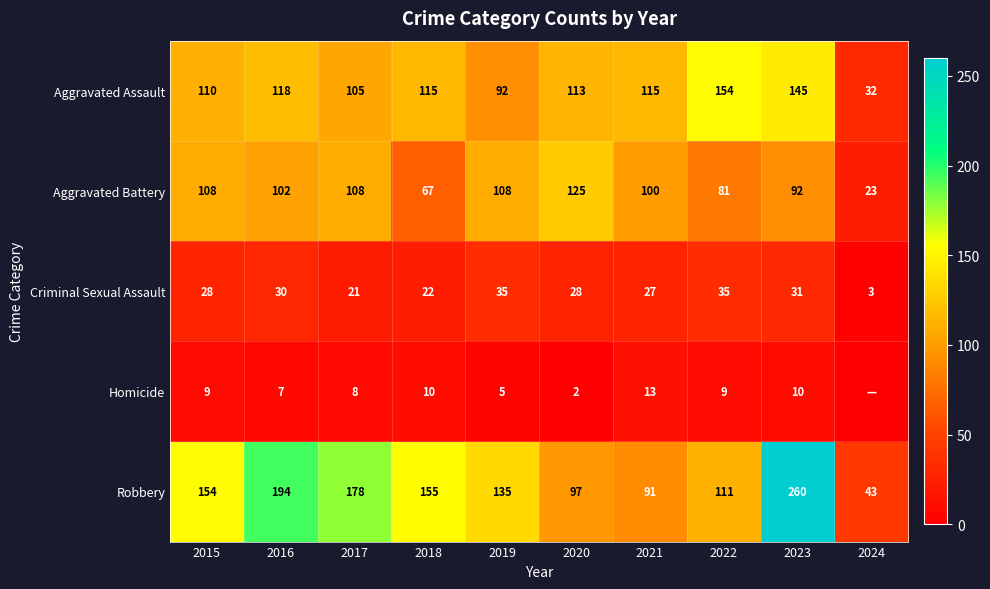

Rank the series at 2018 from lowest to highest value.

Homicide, Criminal Sexual Assault, Aggravated Battery, Aggravated Assault, Robbery